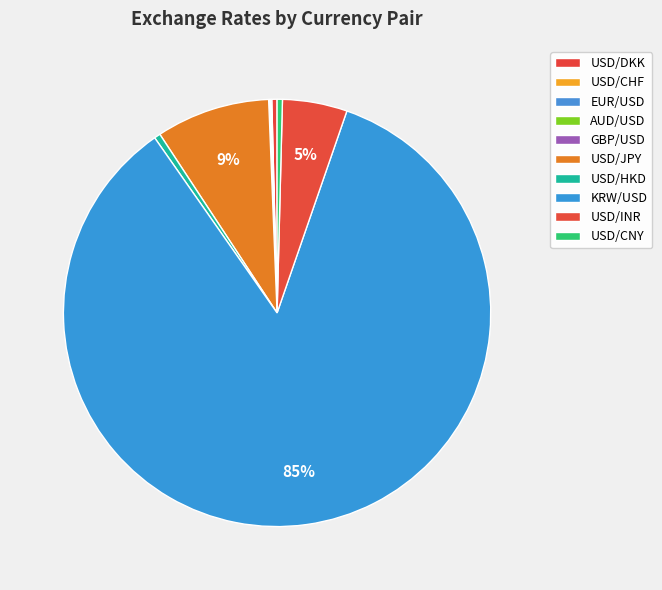

Which slice is the smallest?

AUD/USD